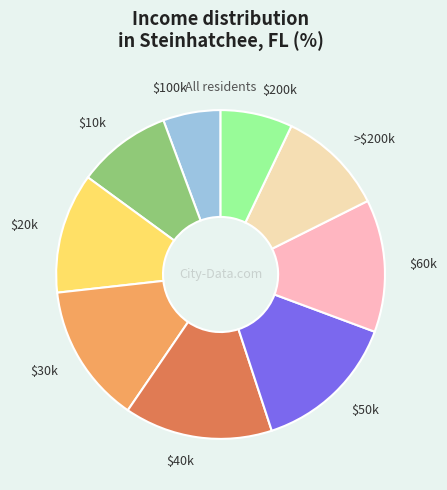

True or false: $40k accounts for 15% of the total.

True